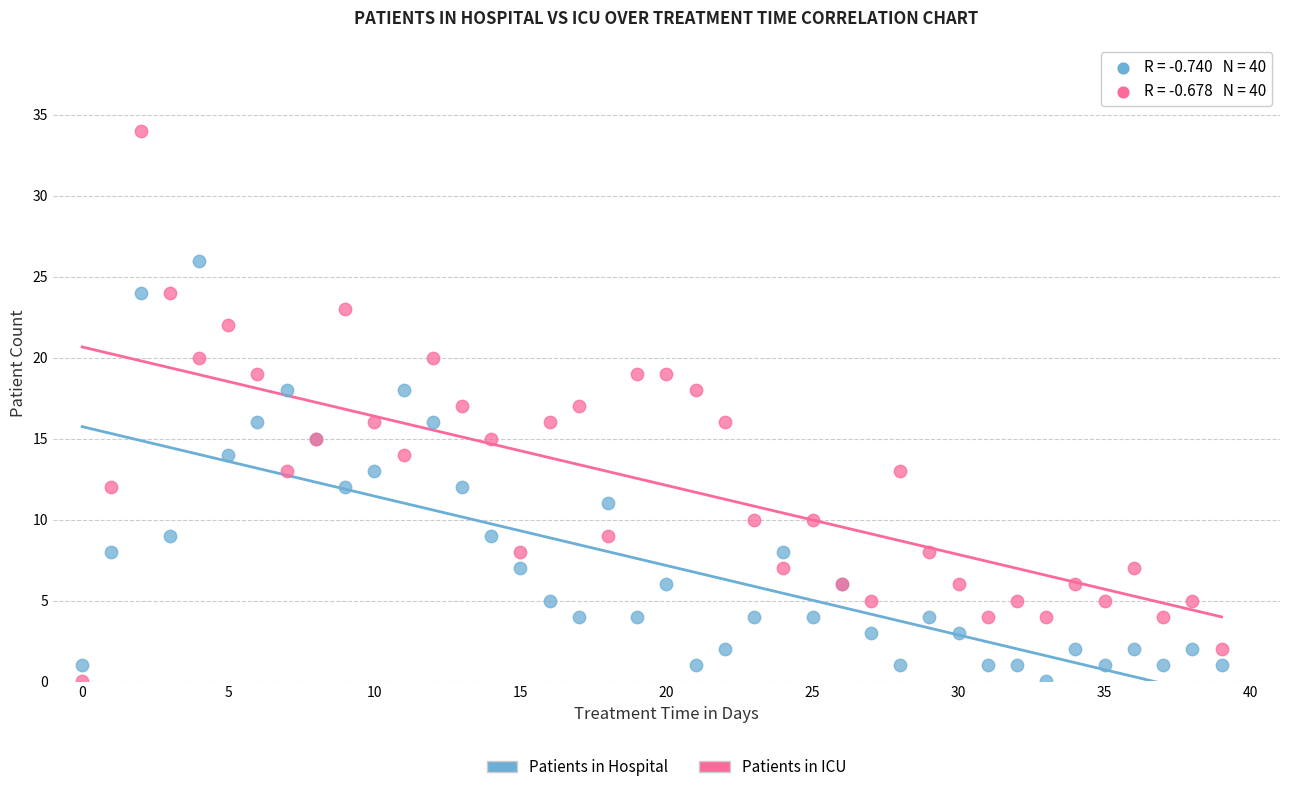

Which series has the widest spread of Y values?

Patients in ICU